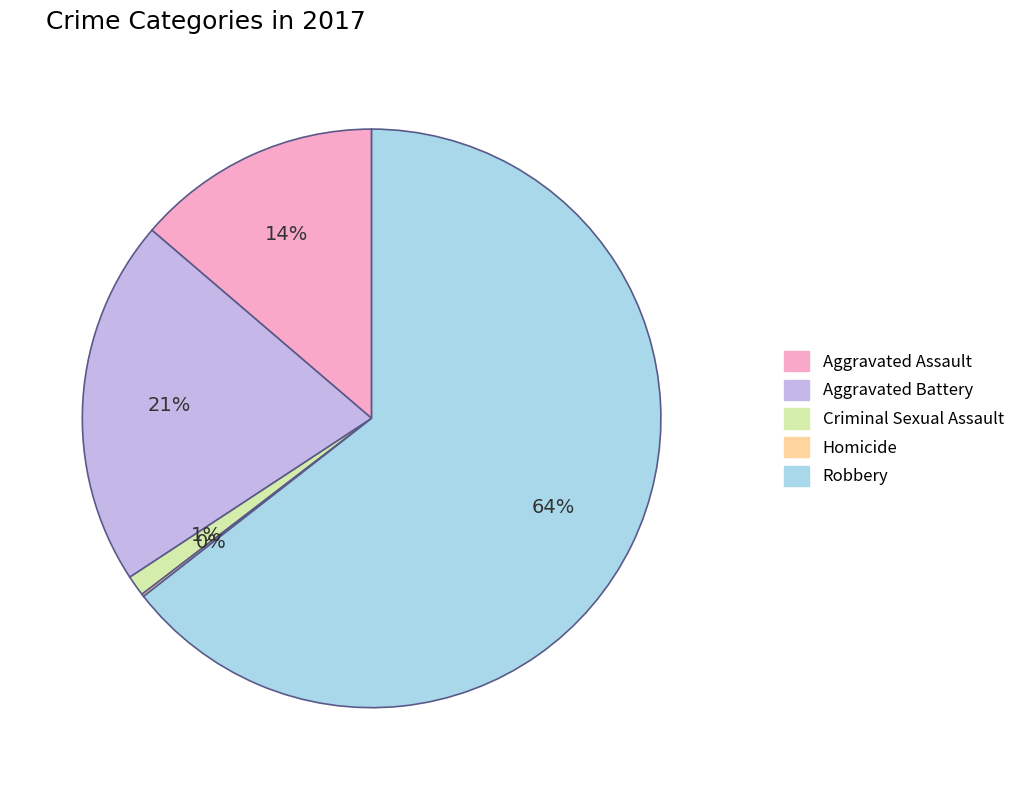

Which category has the biggest portion of the pie?

Robbery